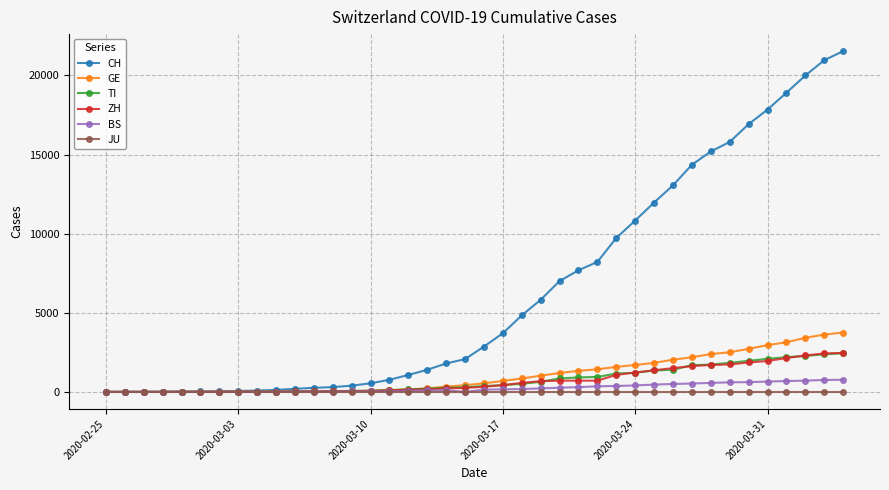

What is the greatest value displayed?

21537